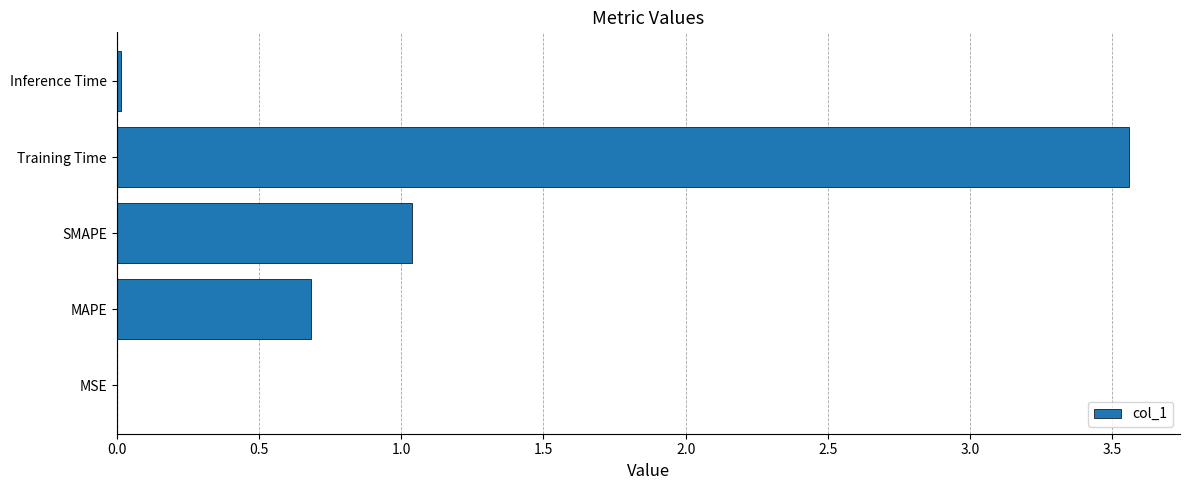

Which has a higher value, MAPE or Inference Time?

MAPE